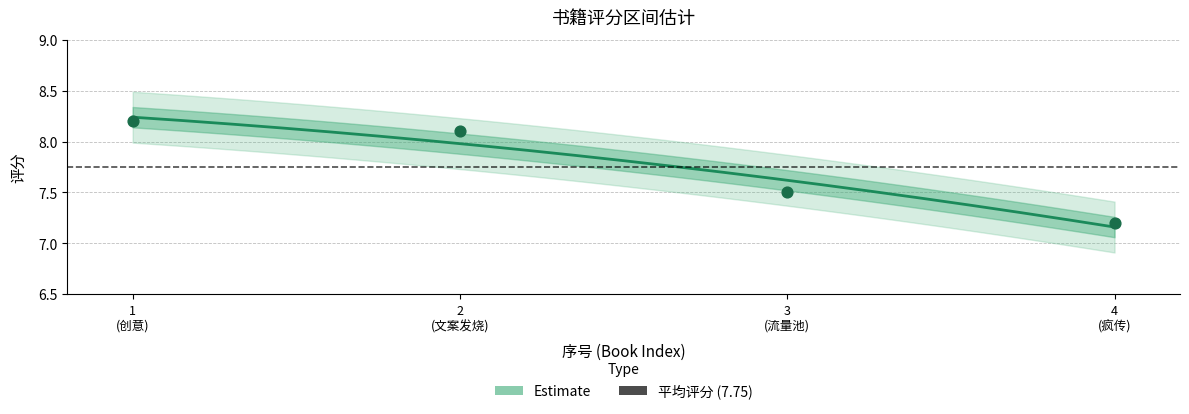

Between 1 (创意) and 3 (流量池), which is larger?

1 (创意)